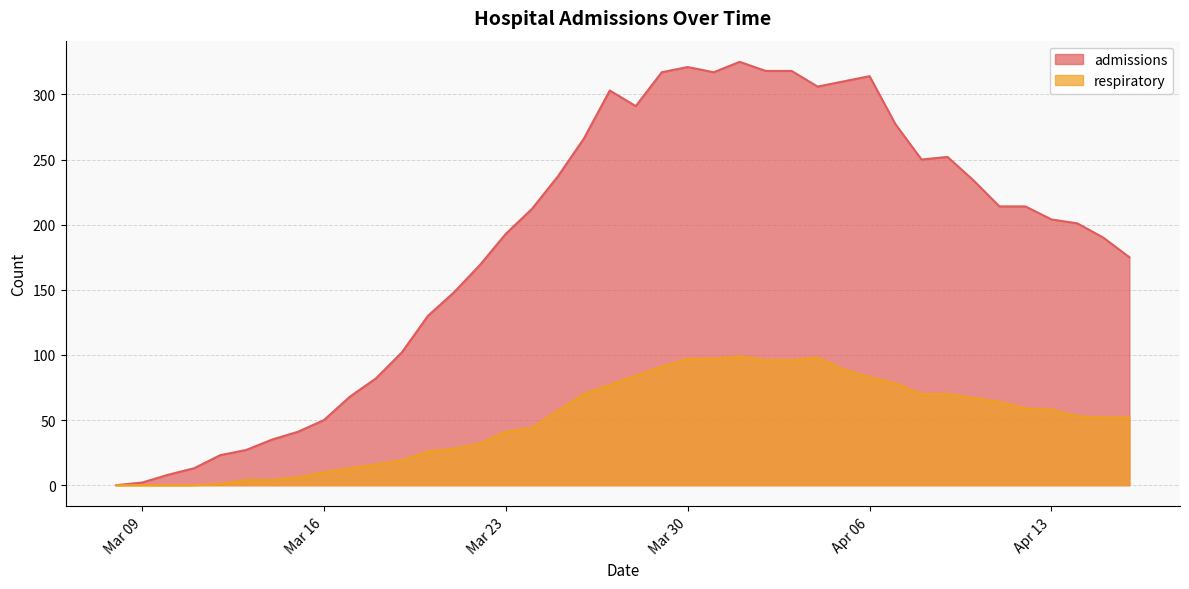

Which series has the largest range (max minus min)?

admissions